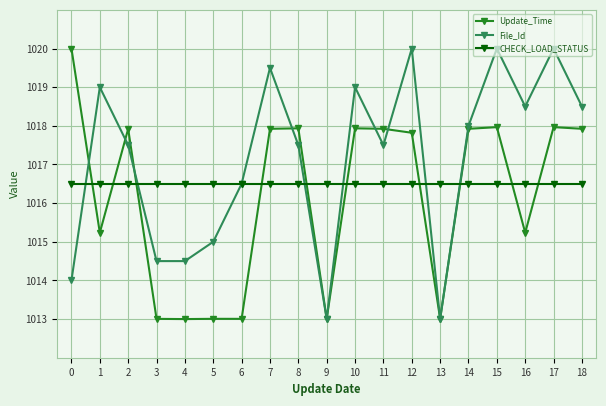

At which label does File_Id first exceed 1017?

1